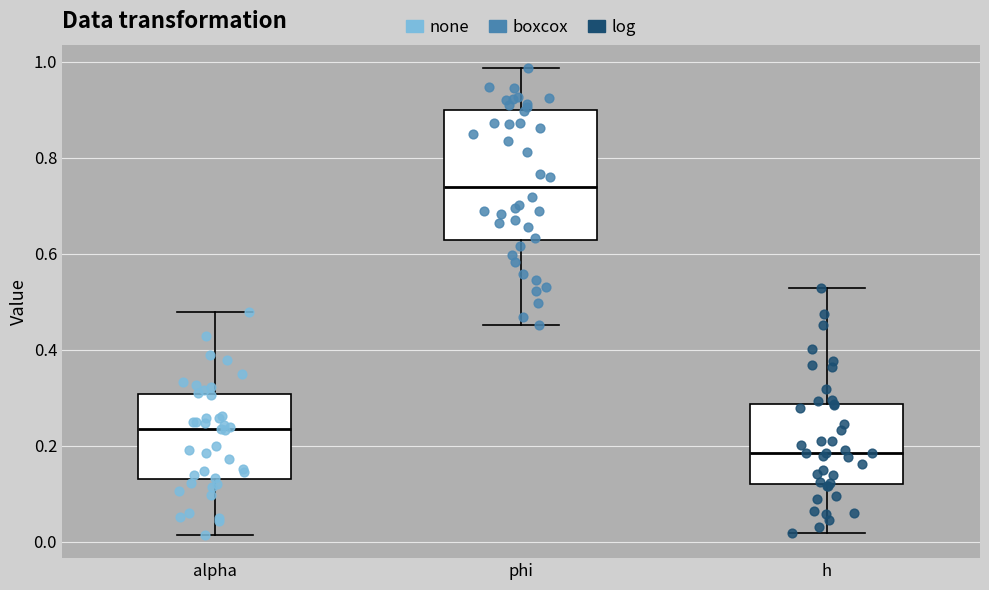

Which box's median line is the lowest?

h